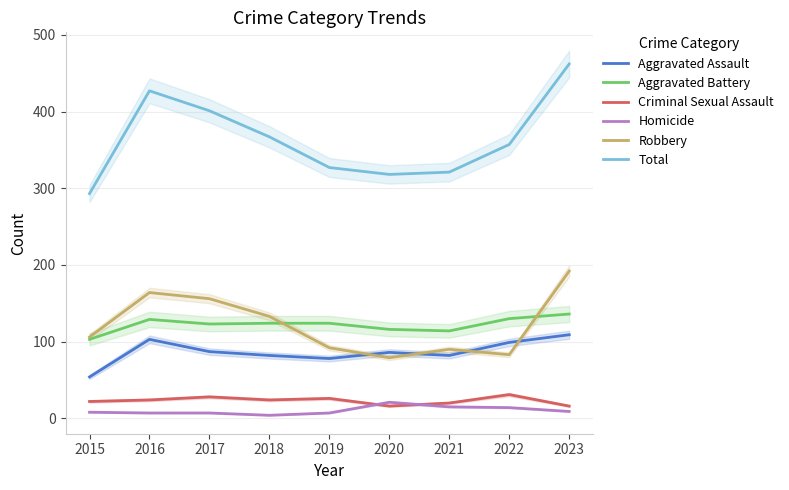

How many lines are shown in the chart?

6